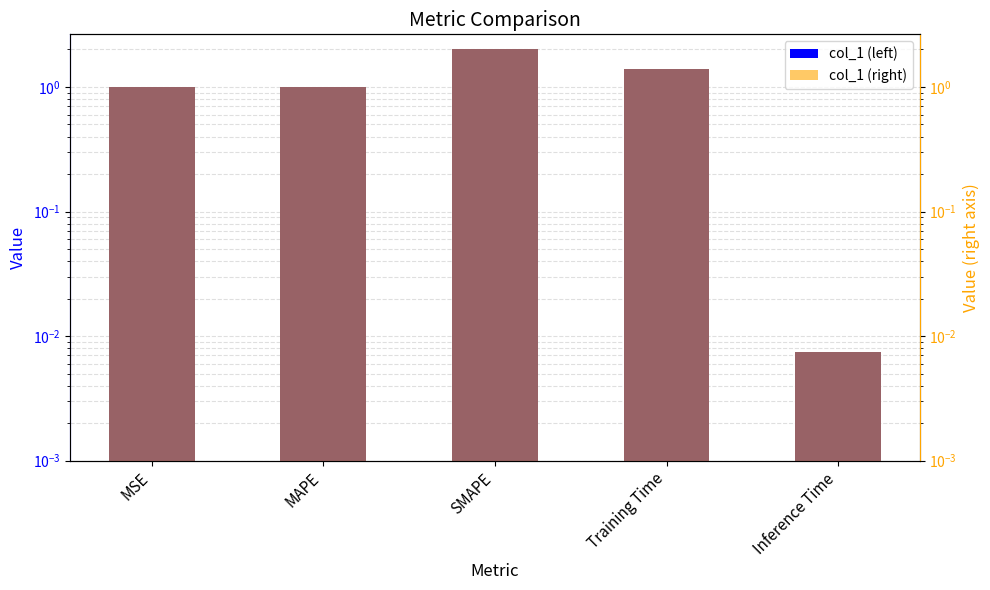

Which category has the lowest value in the col_1 series?

Inference Time